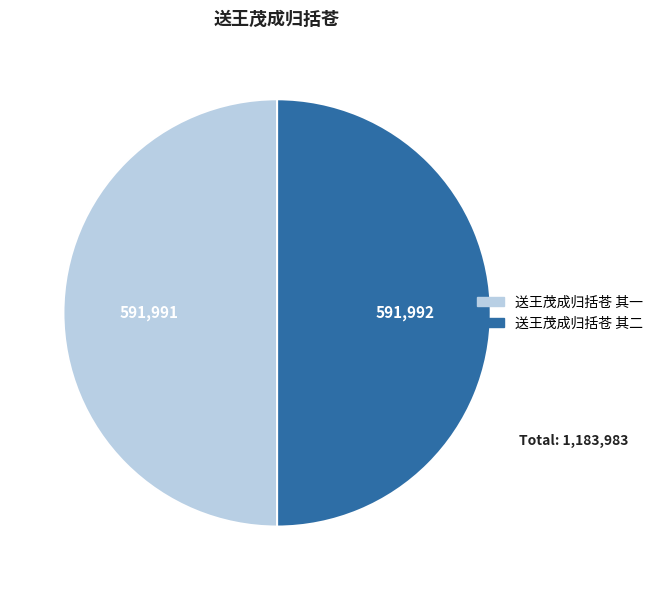

What is the ratio of the value at 送王茂成归括苍 其一 to the value at 送王茂成归括苍 其二?

1.0